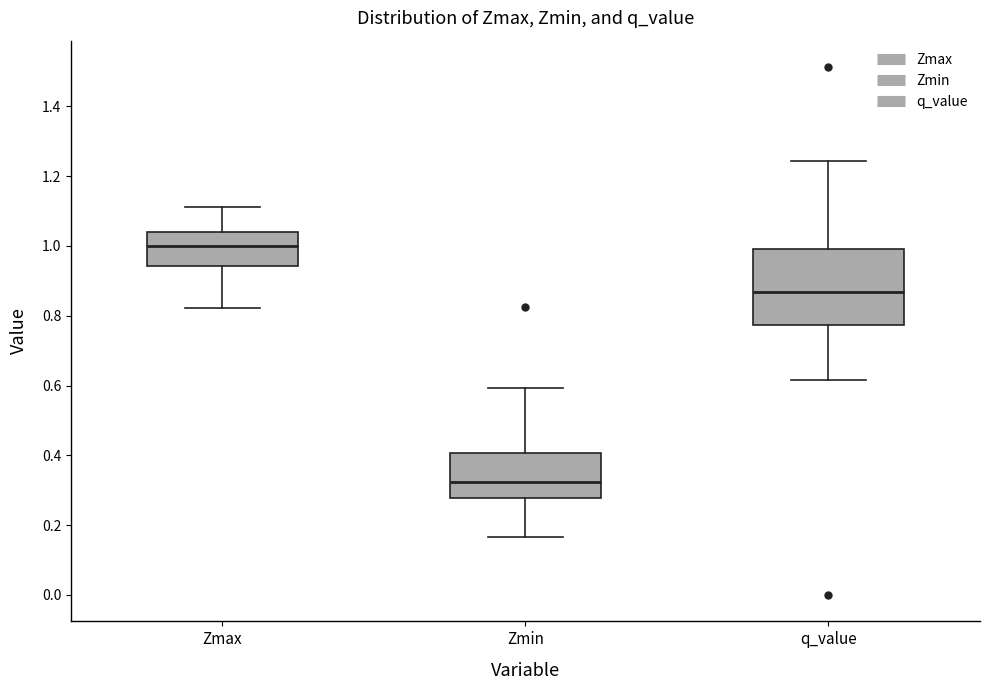

Which box has the highest median line?

Zmax